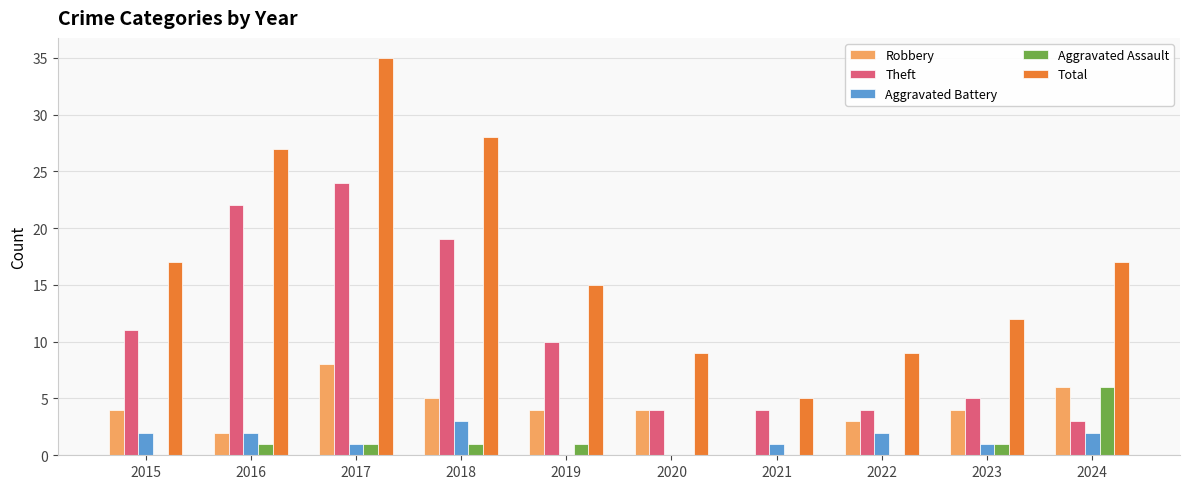

Which category has the highest value across all series?

2017